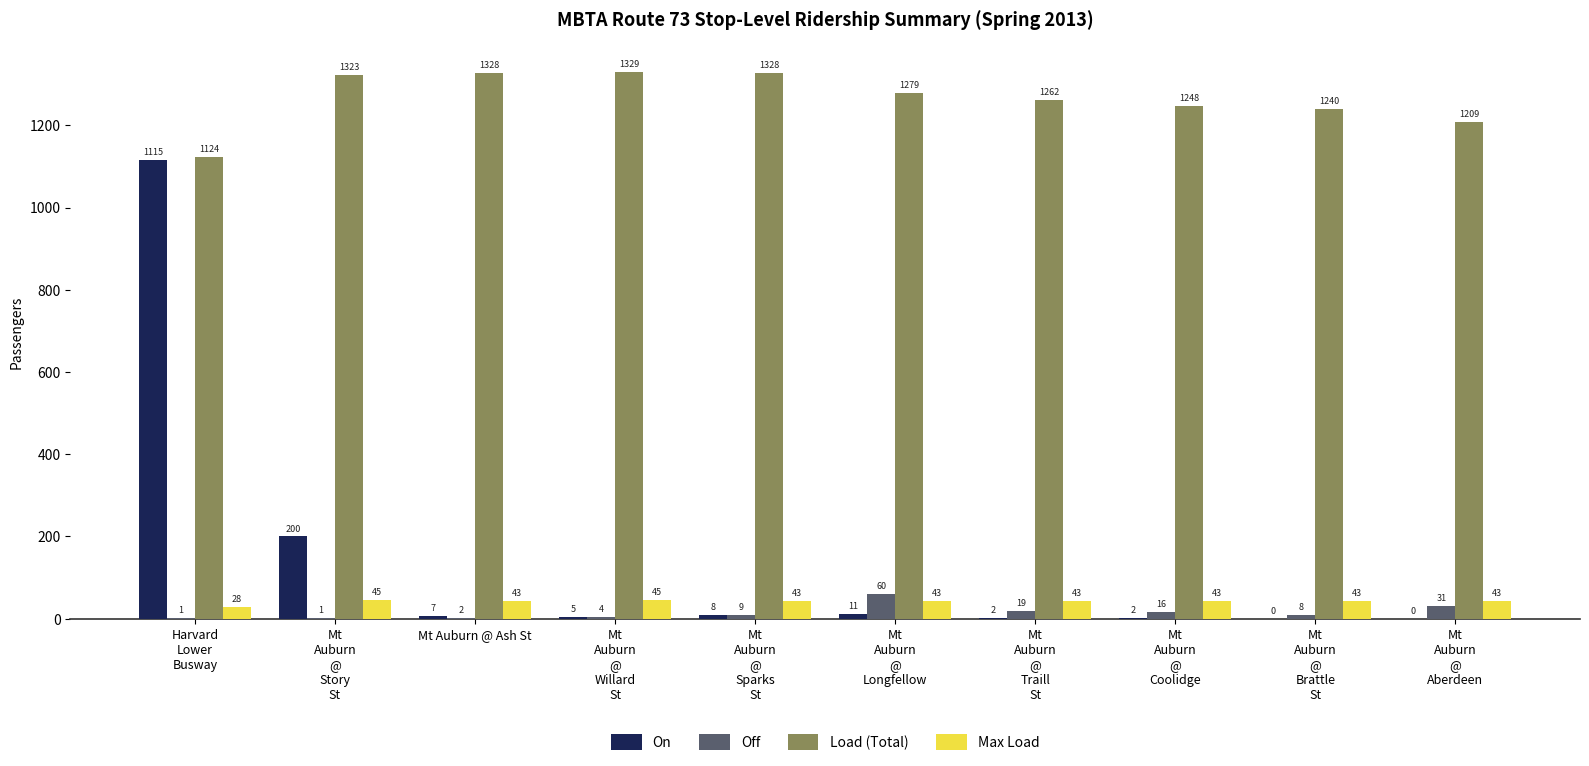

Which series has the largest range (max minus min)?

On